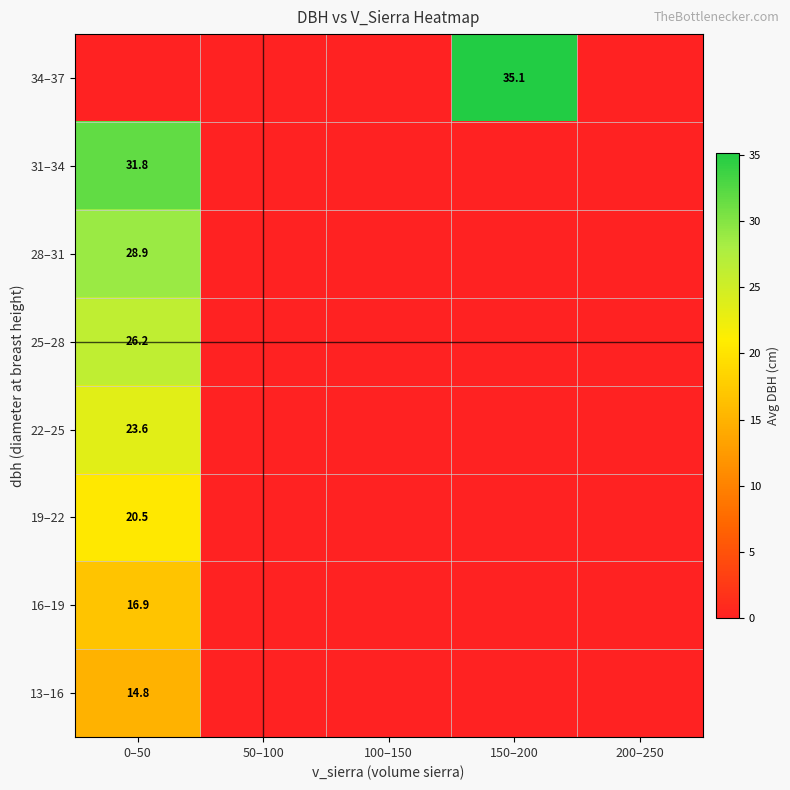

The 16–19 series shows 16.9 at 0–50. True or false?

True